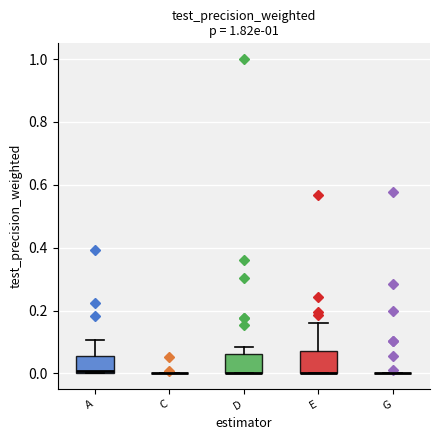

Reading left to right, transcribe this box plot: for each box, give where its median line is, the range the box spans, and where its two whiskers end, as read against the y-axis. The values are not printed on the chart, so give them approximately, as read against the axis.

A: median 0.00 (just above the box's lower edge), box 0.00 to 0.06, whiskers 0.00 to 0.10
C: box collapsed to a line at 0.00, whiskers 0.00 to 0.00
D: median 0.00 (drawn on the box's lower edge), box 0.00 to 0.06, whiskers 0.00 to 0.08
E: median 0.00 (drawn on the box's lower edge), box 0.00 to 0.08, whiskers 0.00 to 0.16
G: box collapsed to a line at 0.00, whiskers 0.00 to 0.00